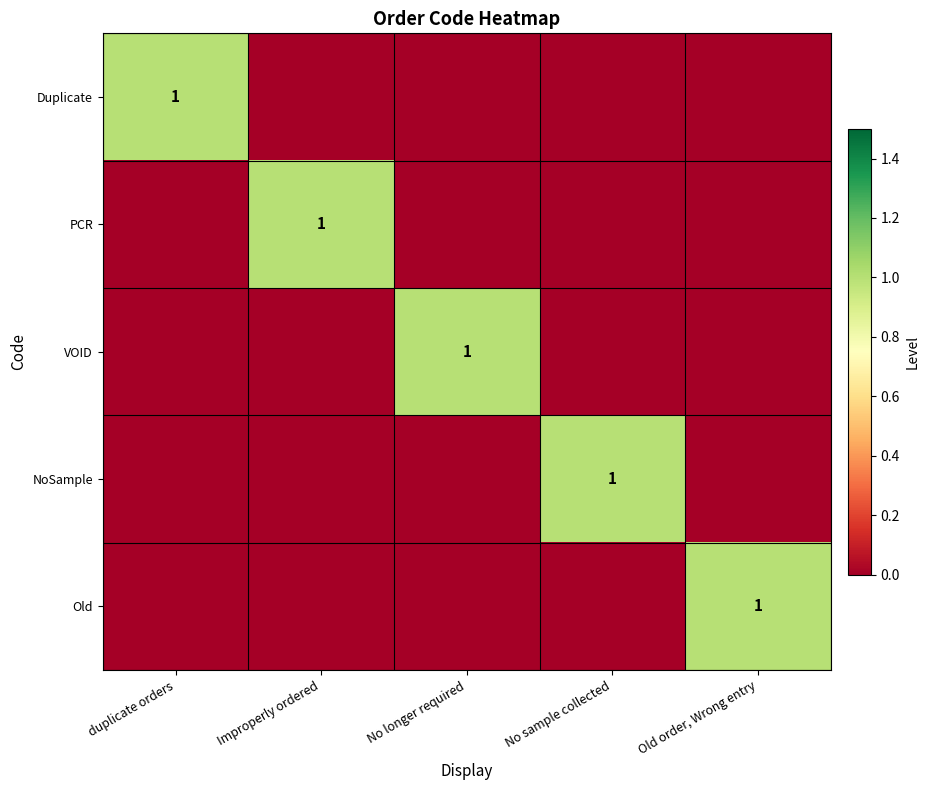

Is it true that Old equals 2 at Old order, Wrong entry?

False